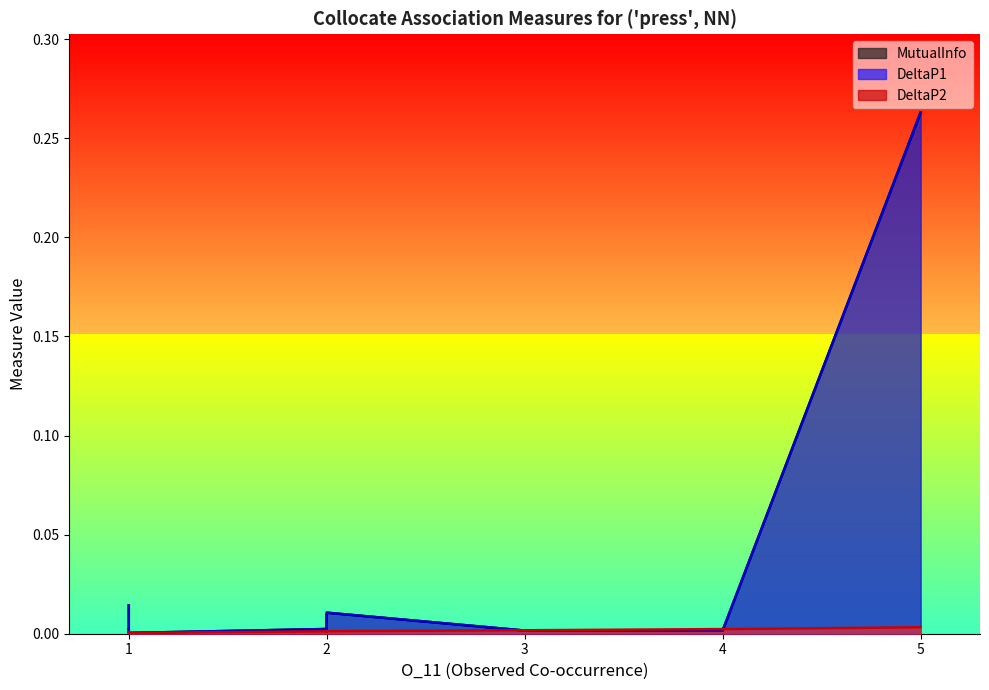

Is it true that DeltaP1 equals 0.0 at 1?

True